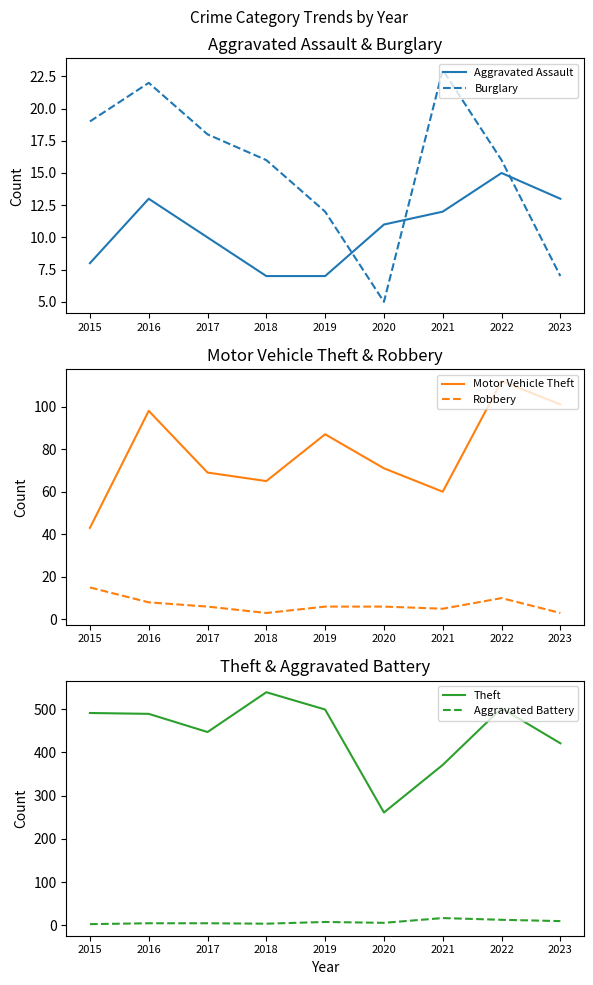

True or false: Motor Vehicle Theft and Aggravated Assault cross at least once.

False